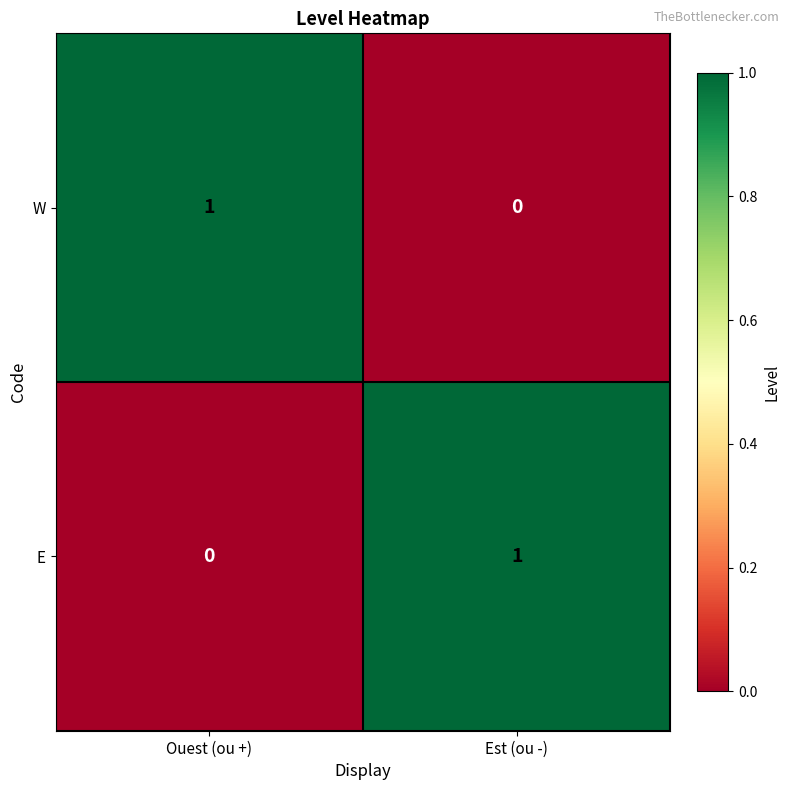

Which category has the highest value in the E series?

Est (ou -)